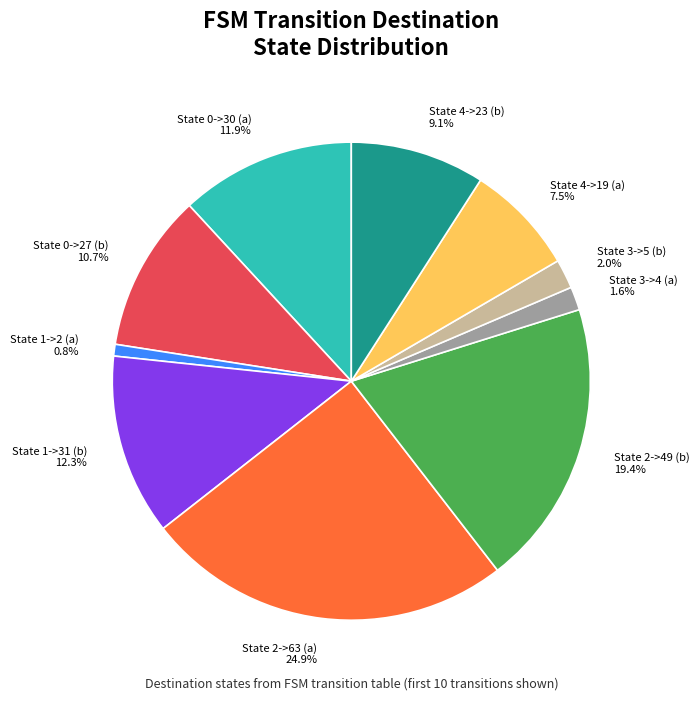

To the nearest percent, what is the average slice percentage?

10%